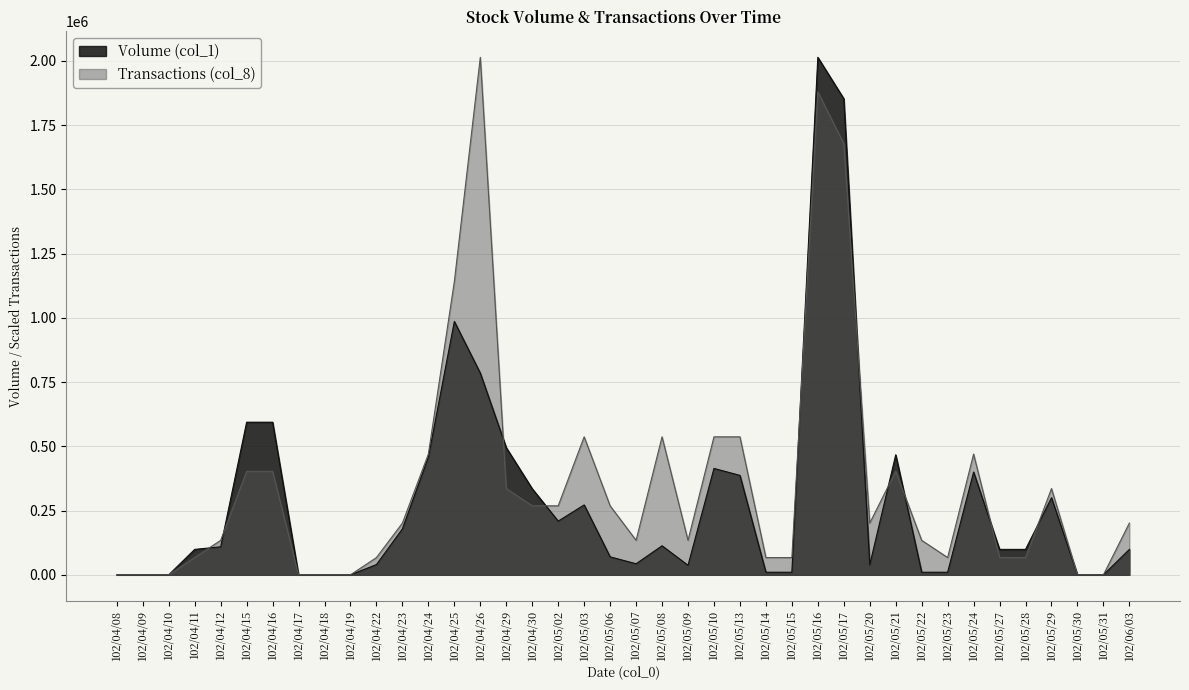

Which series changed the most between 102/04/12 and 102/05/23?

Volume (col_1)